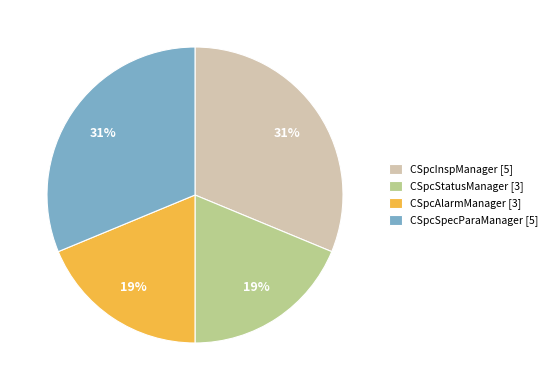

To the nearest percent, what is the average slice percentage?

25%